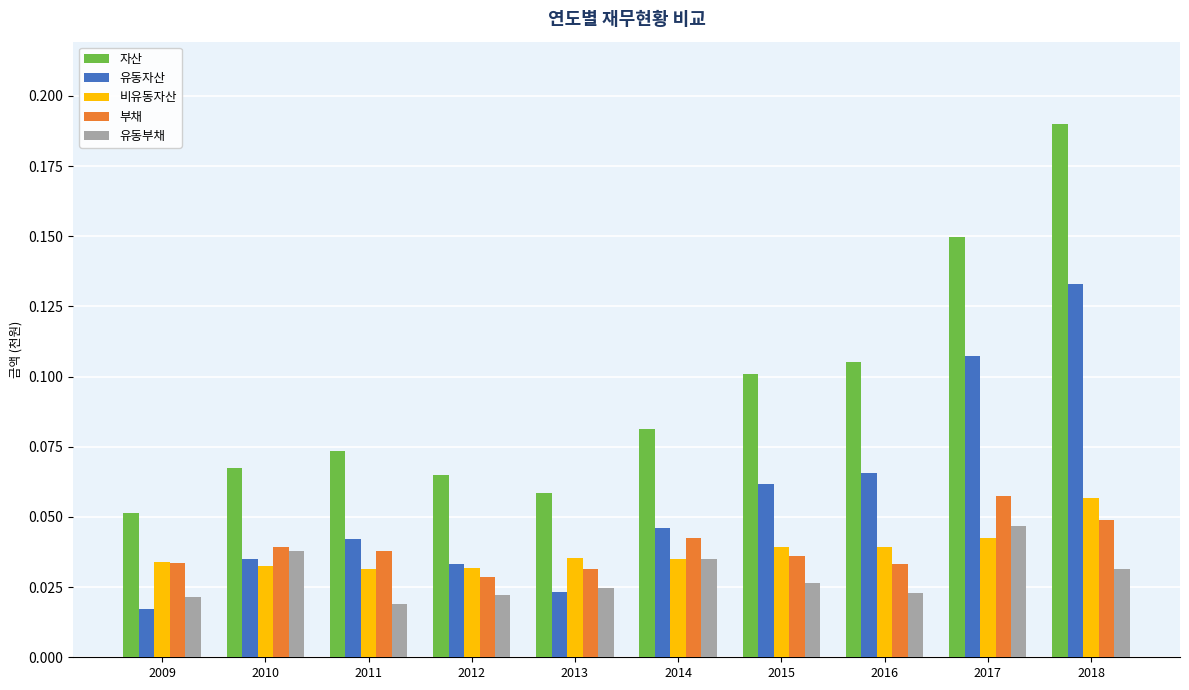

At which label does 자산 reach its minimum?

2009